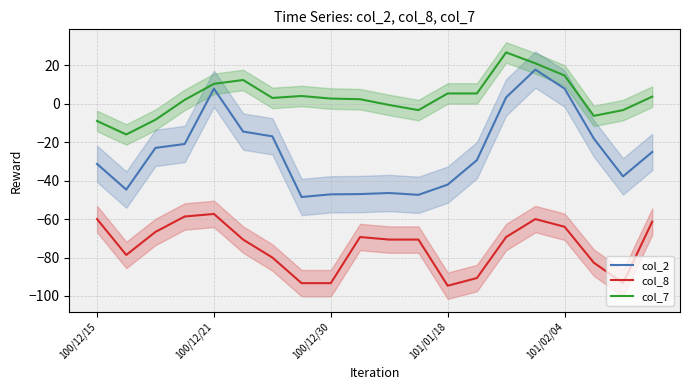

Is this an area chart (filled region under the line)?

No